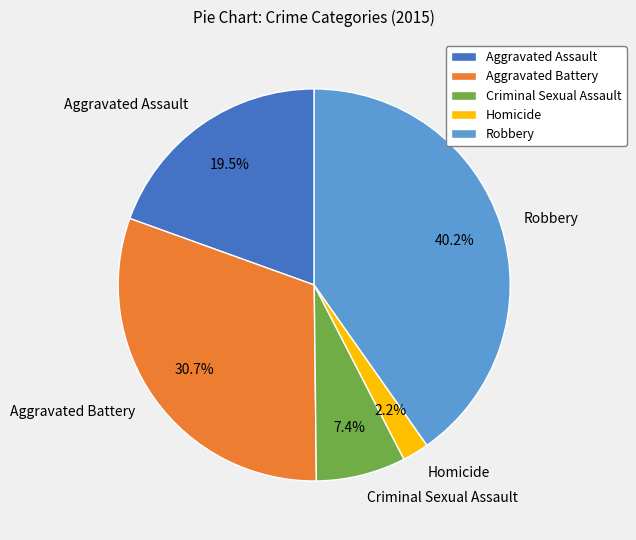

To the nearest percent, what is the average slice percentage?

20%